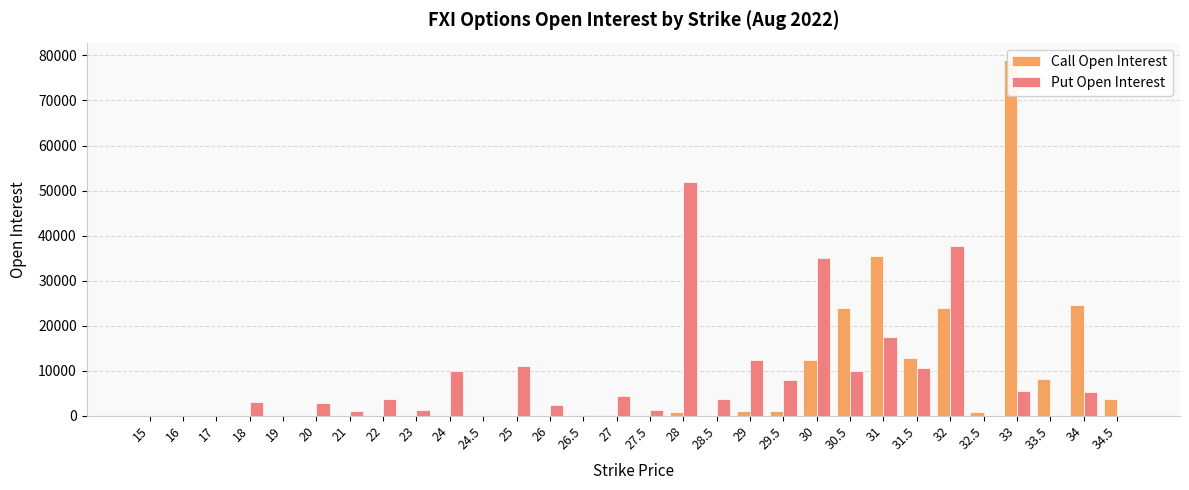

Rank the series by their maximum value, from highest to lowest.

Call Open Interest, Put Open Interest